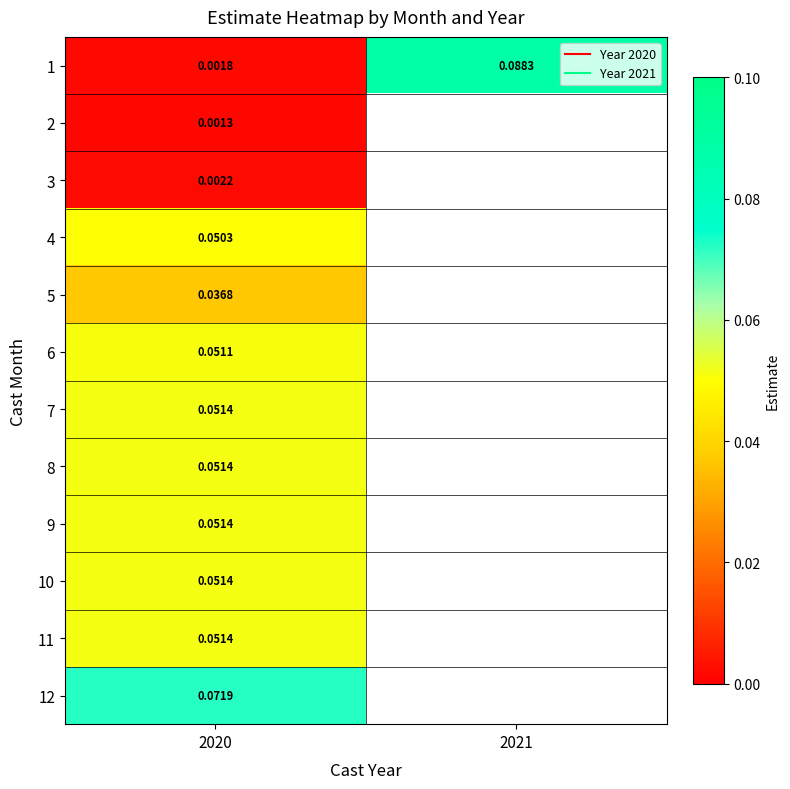

True or false: 10 has a value of 0.1 at 2020.

True